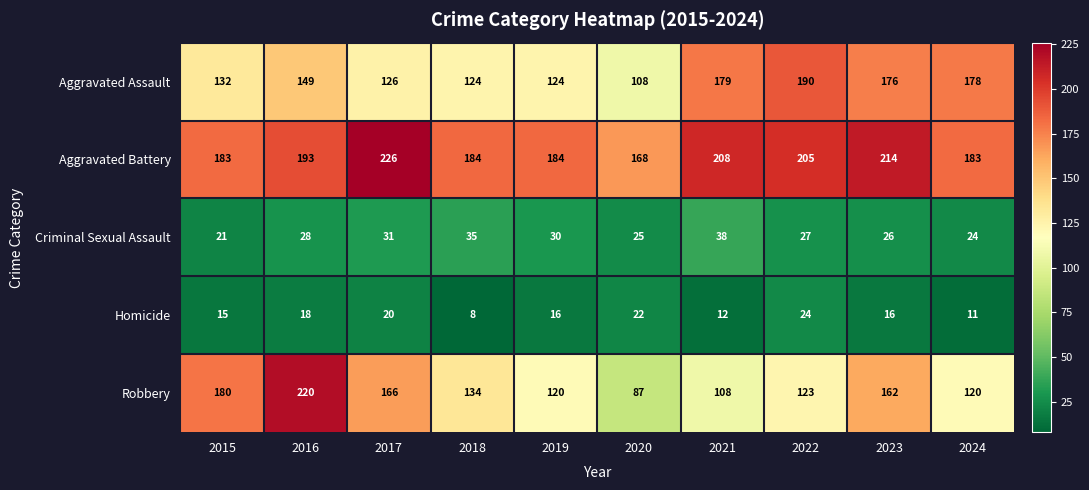

Between 2017 and 2023, which series saw the biggest shift?

Aggravated Assault